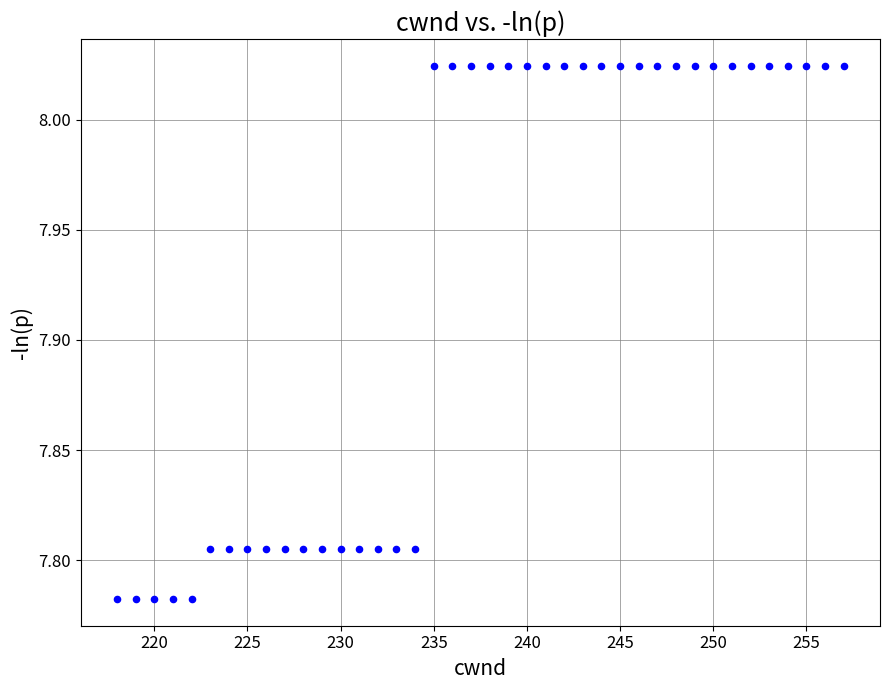

What is the range of X values (max minus min)?

39.0